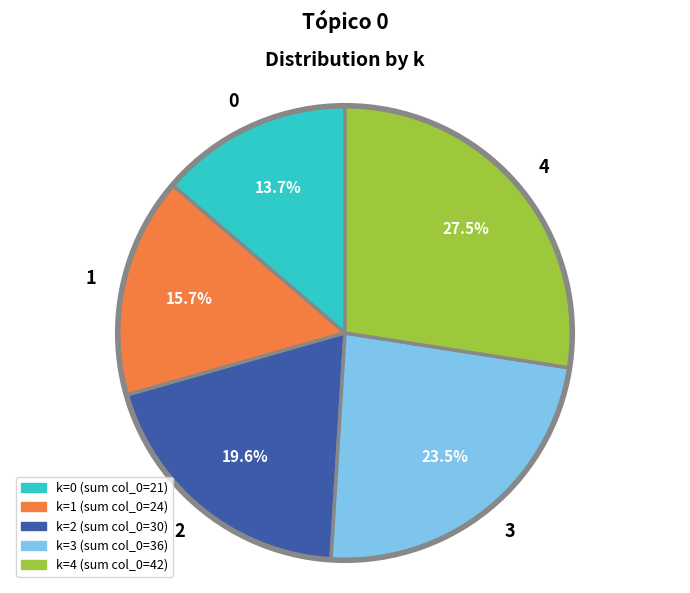

How many segments does this pie chart have?

5